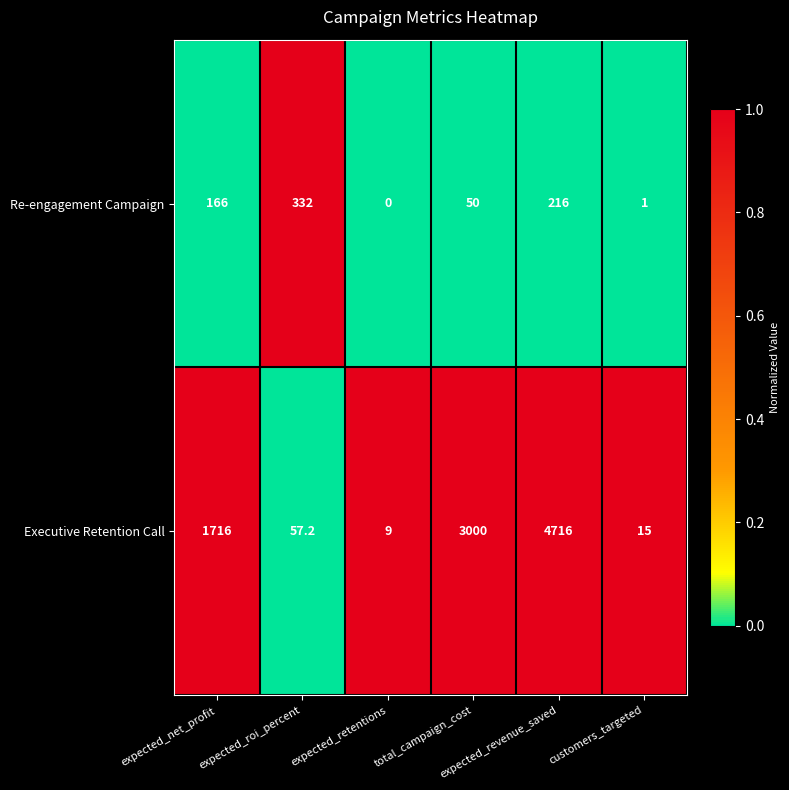

What is the difference between the maximum and minimum values in the Executive Retention Call series?

4707.0